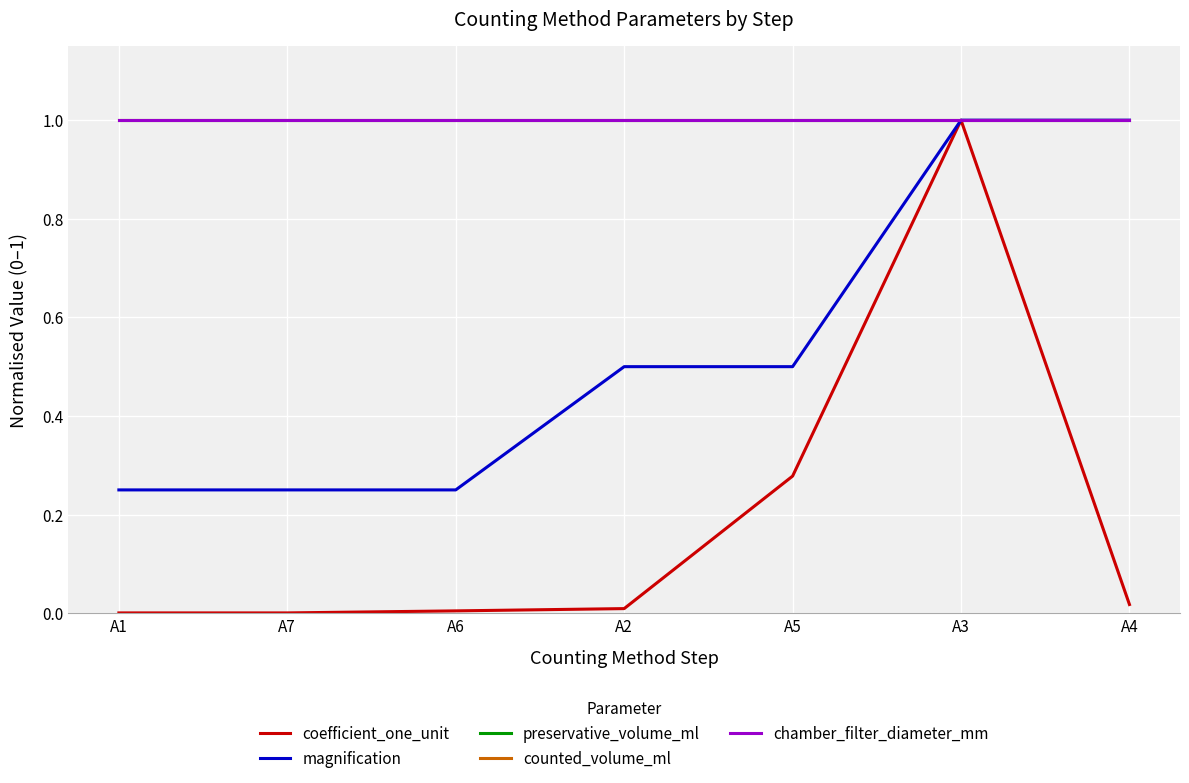

Does the chart have visible grid lines?

Yes